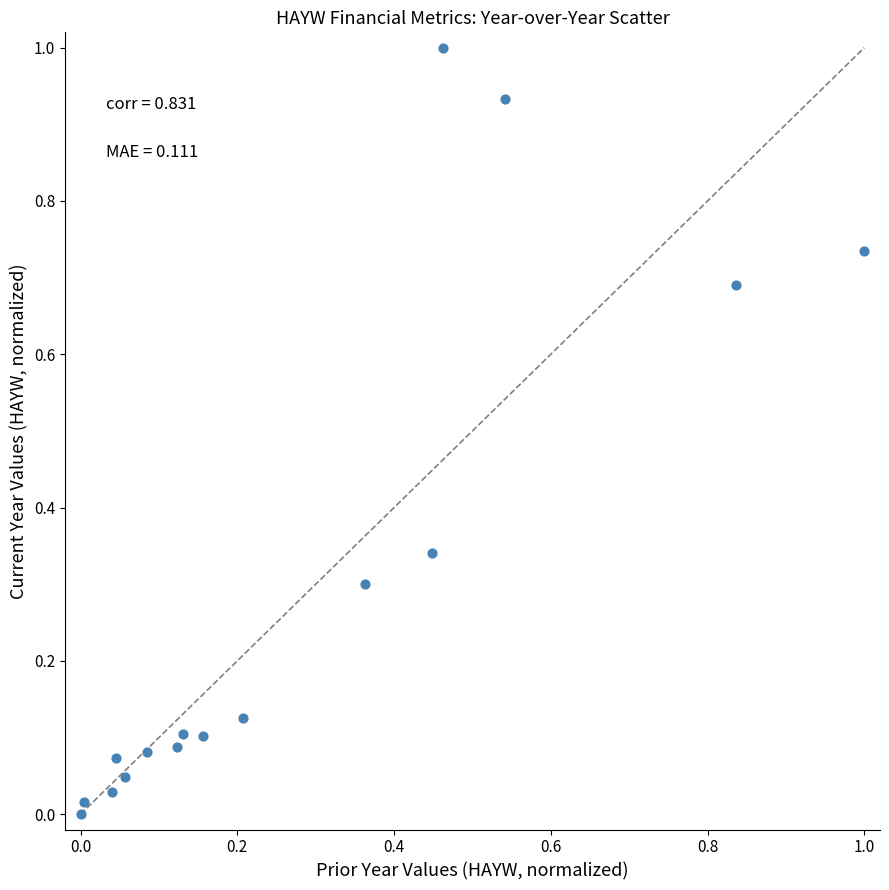

What is the range of Y values (max minus min)?

1.0